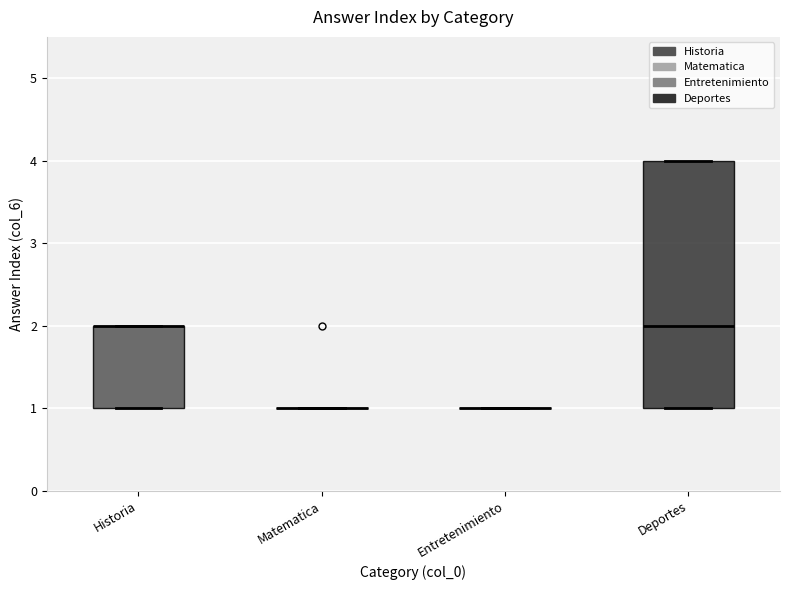

Where is the upper edge of the box for Historia on the y-axis? The values are not printed on the chart, so give them approximately, as read against the axis.

2